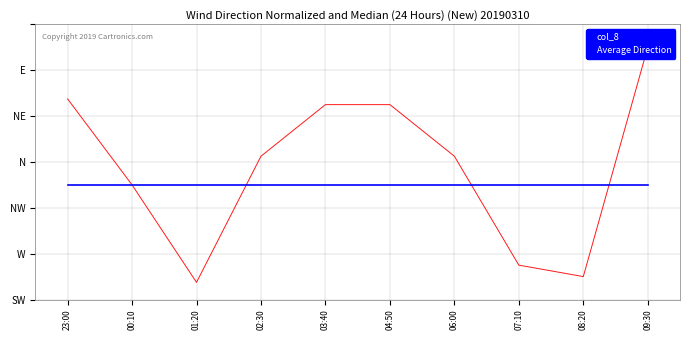

The value of col_8 at 07:10 is 68750. True or false?

True